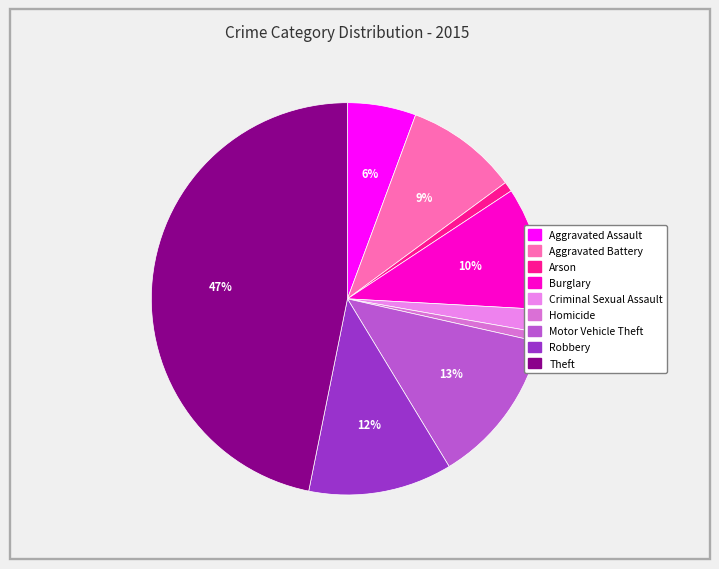

What is the change in value from Burglary to Criminal Sexual Assault?

-121